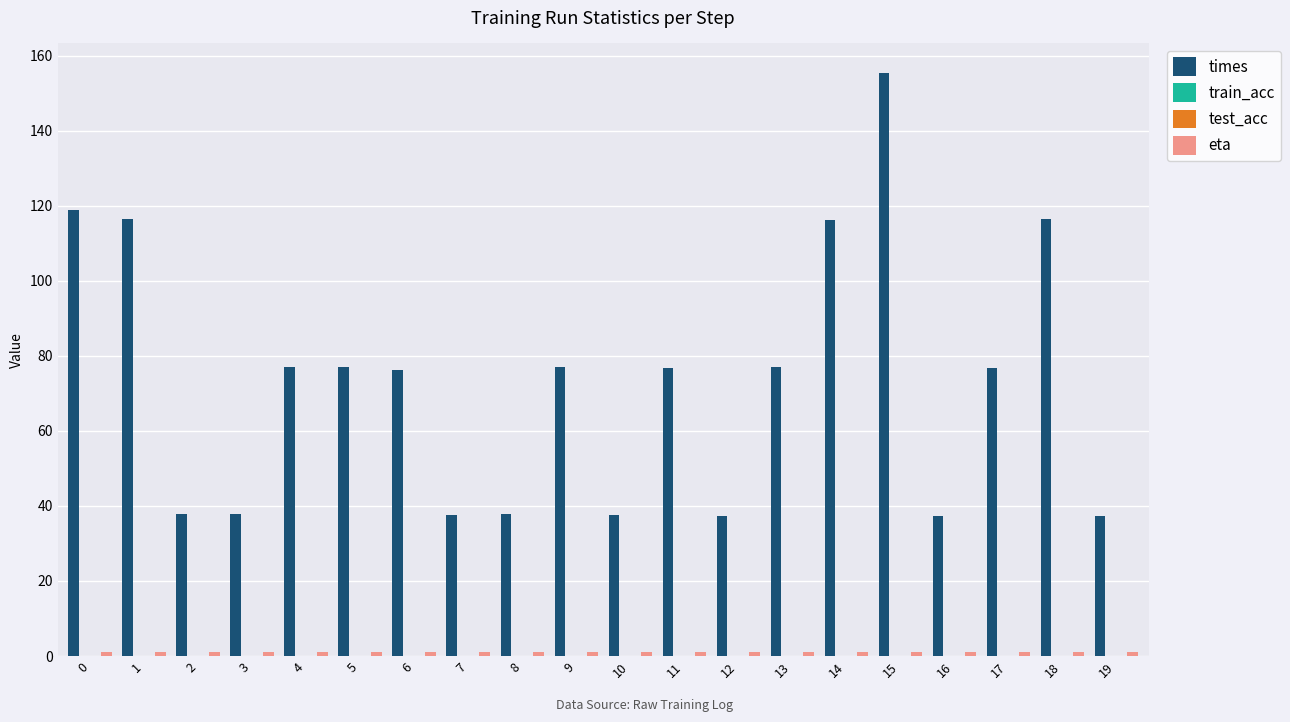

What are all the series names shown in the legend?

times, train_acc, test_acc, eta